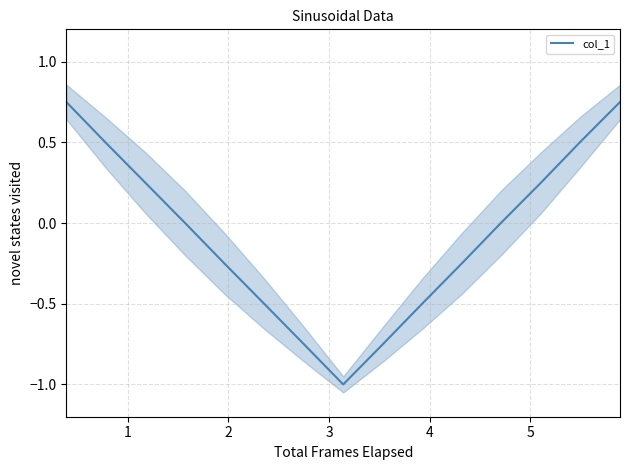

What is the minimum value for col_1?

-1.0